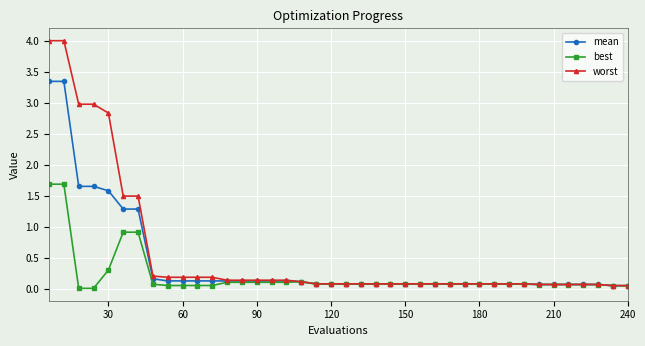

Which series has the widest spread of values?

worst